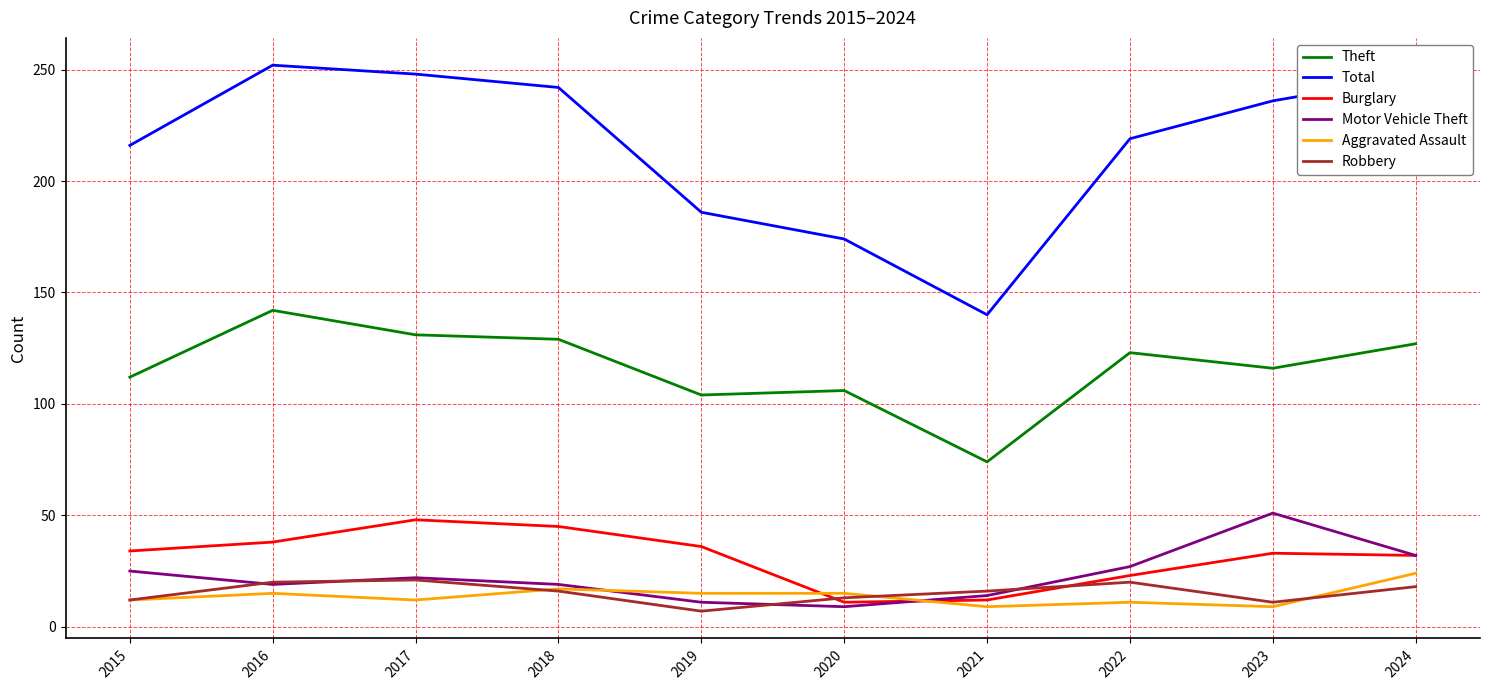

True or false: Burglary and Theft cross at least once.

False